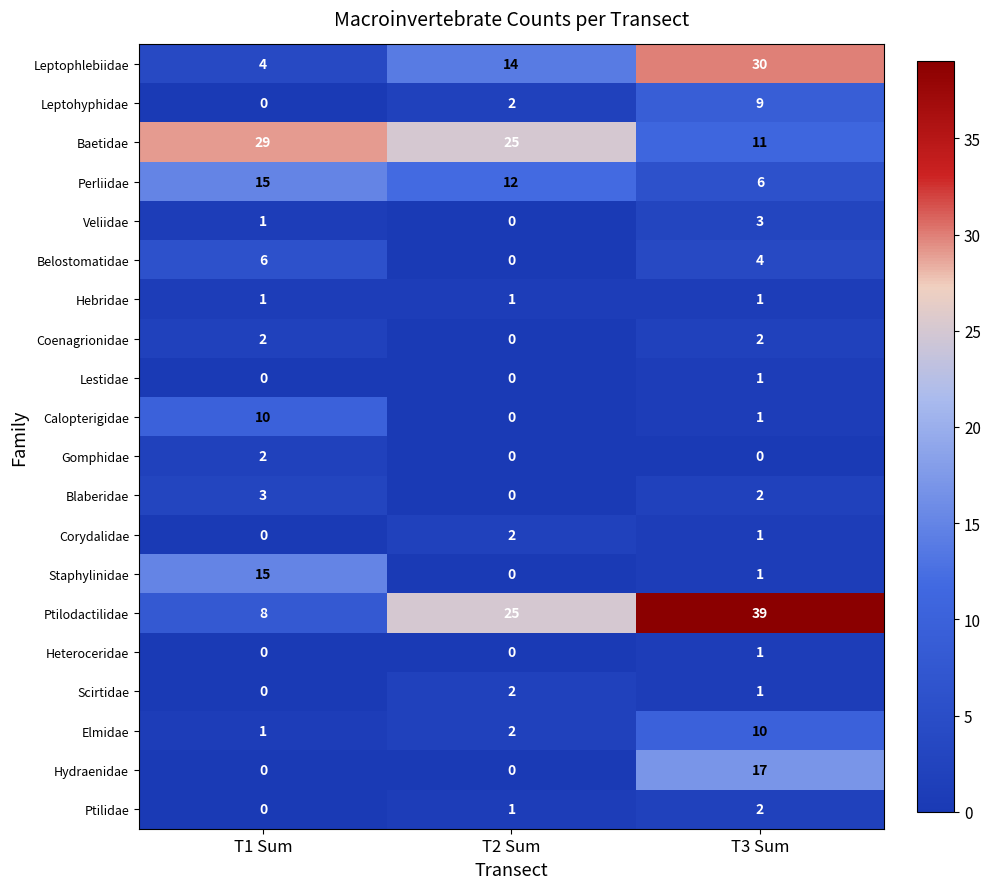

Which series has the largest range (max minus min)?

Ptilodactilidae